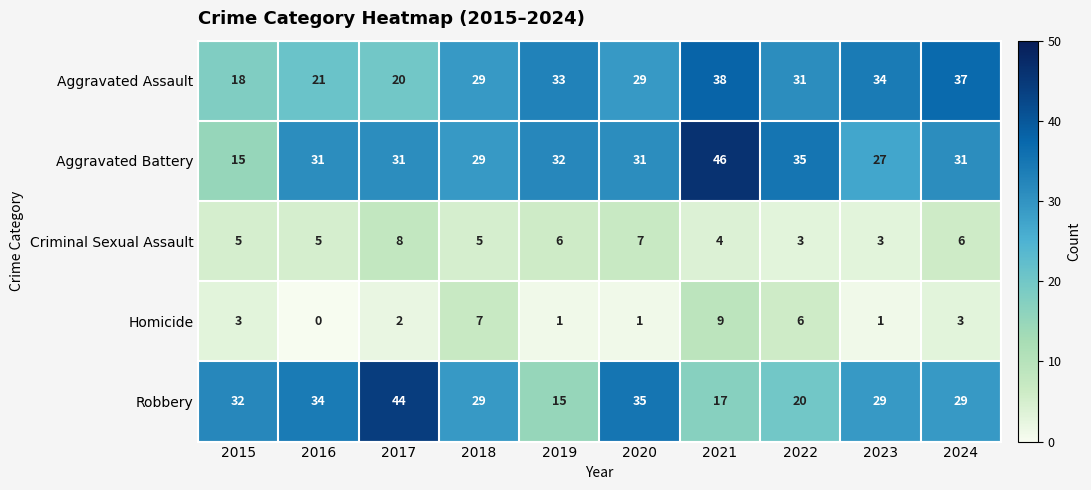

List the series in order of their peak value, lowest first.

Criminal Sexual Assault, Homicide, Aggravated Assault, Robbery, Aggravated Battery